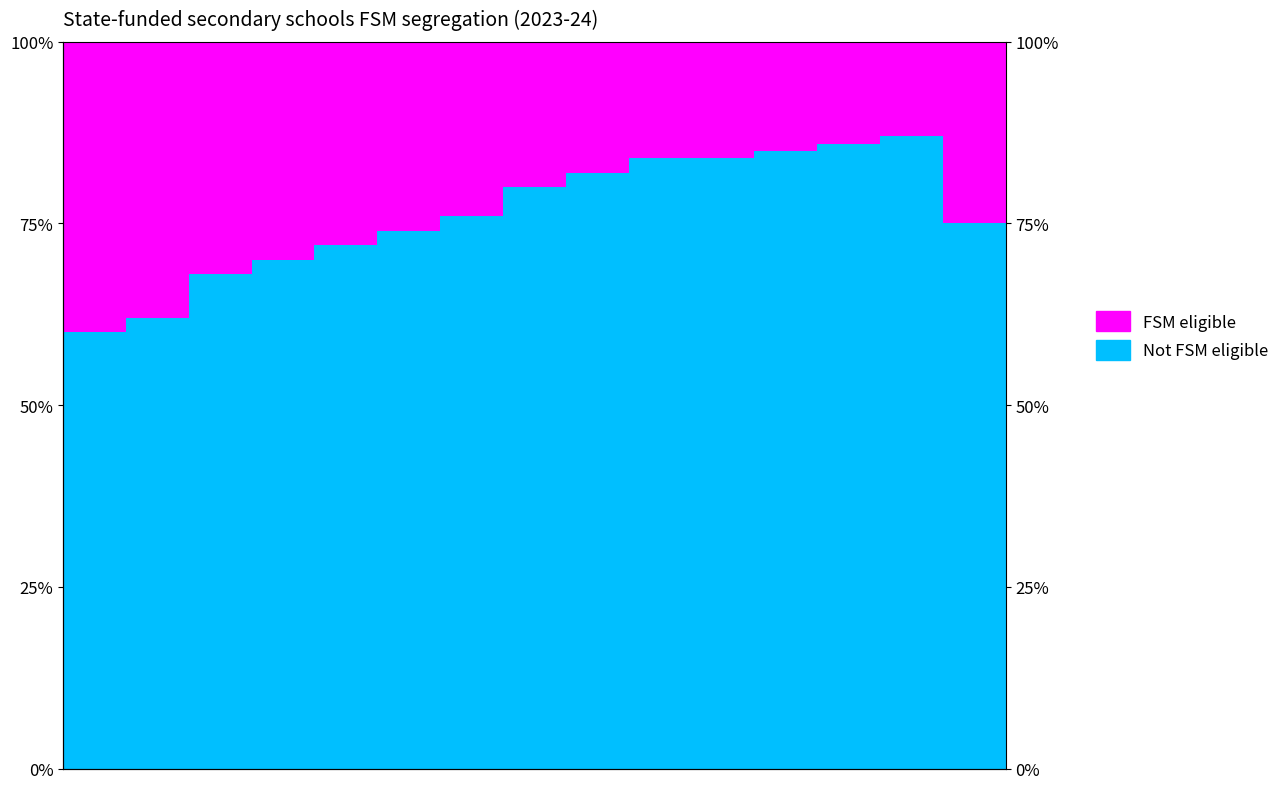

Which series has the widest spread of values?

Not FSM eligible